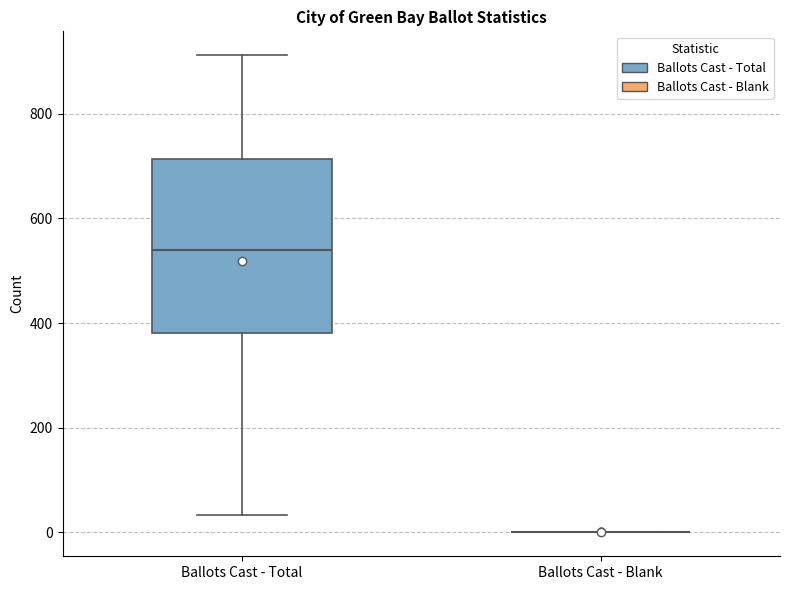

Reading left to right, transcribe this box plot: for each box, give where its median line is, the range the box spans, and where its two whiskers end, as read against the y-axis. The values are not printed on the chart, so give them approximately, as read against the axis.

Ballots Cast - Total: median 540, box 380 to 720, whiskers 40 to 920
Ballots Cast - Blank: box collapsed to a line at 0, whiskers 0 to 0